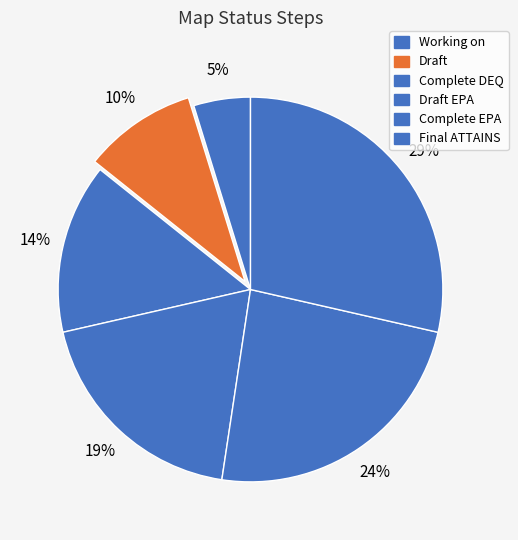

Count the number of slices in the pie.

6